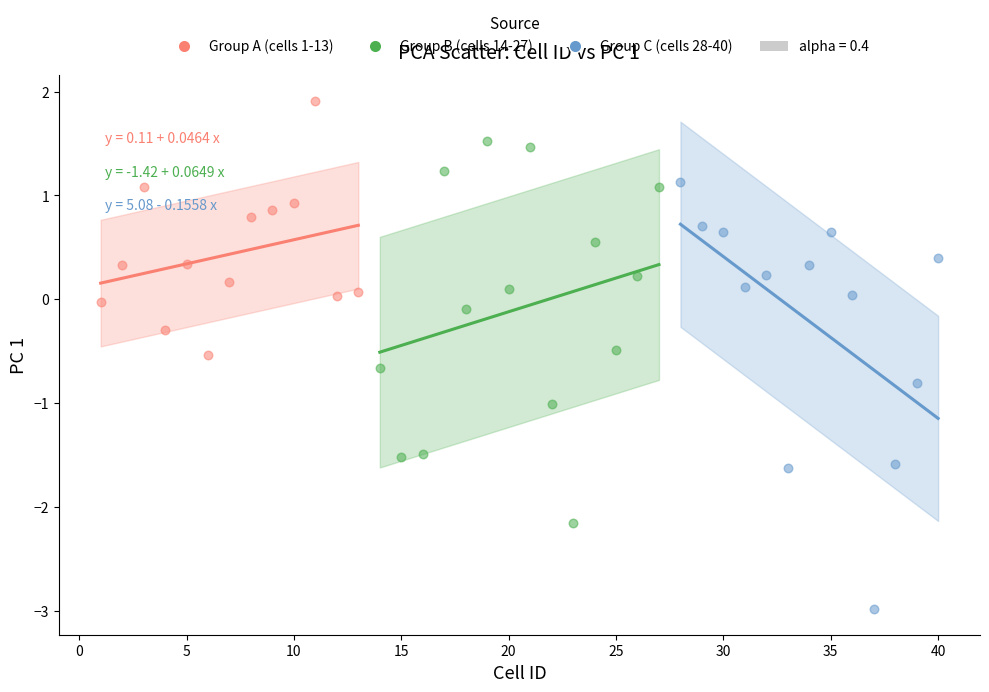

Which series contains the highest Y value?

Group A (cells 1-13)